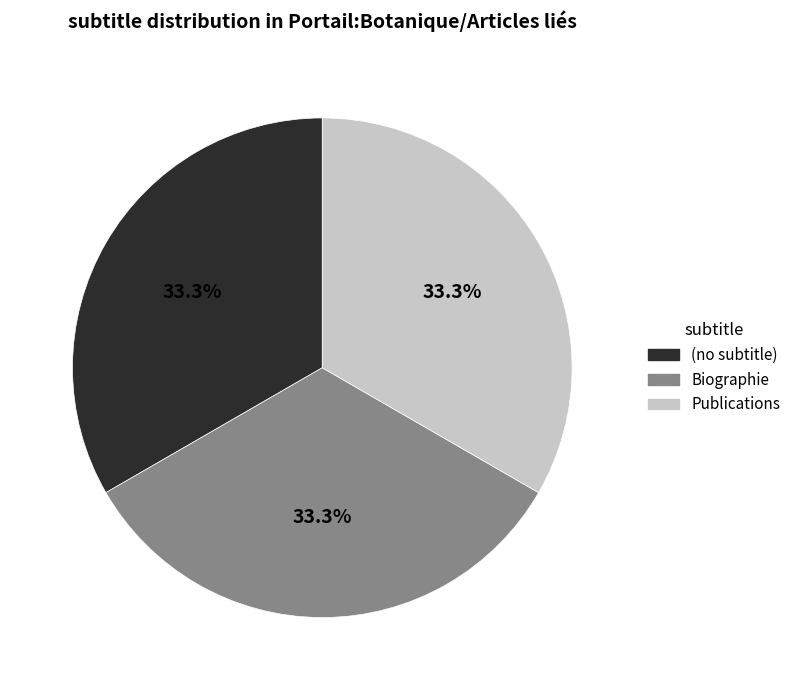

What is the ratio of the value at (no subtitle) to the value at Biographie?

1.0